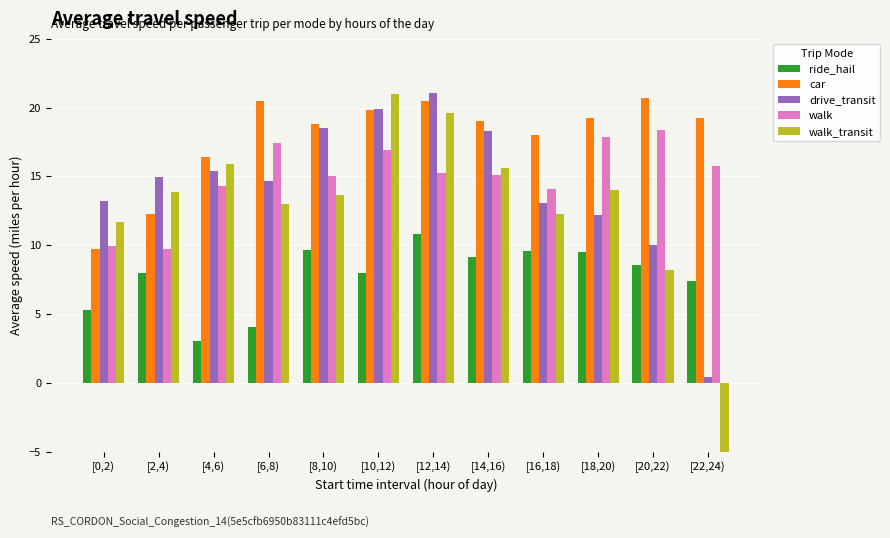

Reading left to right, transcribe all the data shown in this chart.

ride_hail: [0,2)=5.3	[2,4)=8.0	[4,6)=3.0	[6,8)=4.1	[8,10)=9.7	[10,12)=8.0	[12,14)=10.8	[14,16)=9.2	[16,18)=9.6	[18,20)=9.5	[20,22)=8.6	[22,24)=7.4
car: [0,2)=9.7	[2,4)=12.3	[4,6)=16.4	[6,8)=20.5	[8,10)=18.8	[10,12)=19.9	[12,14)=20.5	[14,16)=19.1	[16,18)=18.0	[18,20)=19.3	[20,22)=20.7	[22,24)=19.2
drive_transit: [0,2)=13.2	[2,4)=14.9	[4,6)=15.4	[6,8)=14.7	[8,10)=18.5	[10,12)=19.9	[12,14)=21.1	[14,16)=18.3	[16,18)=13.1	[18,20)=12.2	[20,22)=10.0	[22,24)=0.4
walk: [0,2)=9.9	[2,4)=9.7	[4,6)=14.3	[6,8)=17.4	[8,10)=15.1	[10,12)=16.9	[12,14)=15.3	[14,16)=15.1	[16,18)=14.1	[18,20)=17.9	[20,22)=18.4	[22,24)=15.7
walk_transit: [0,2)=11.7	[2,4)=13.9	[4,6)=15.9	[6,8)=13.0	[8,10)=13.7	[10,12)=21.0	[12,14)=19.6	[14,16)=15.6	[16,18)=12.3	[18,20)=14.0	[20,22)=8.2	[22,24)=-11.3